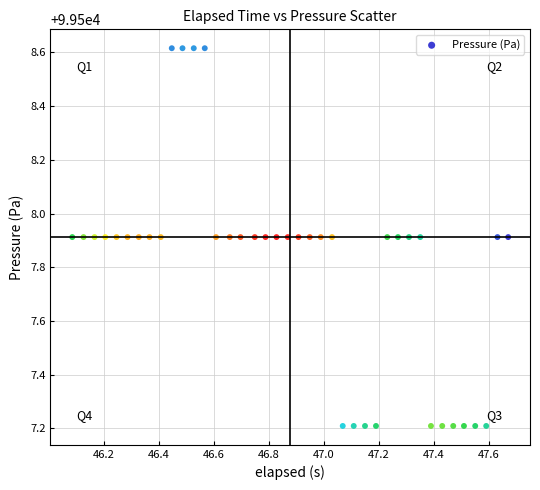

What is the range of X values (max minus min)?

1.6